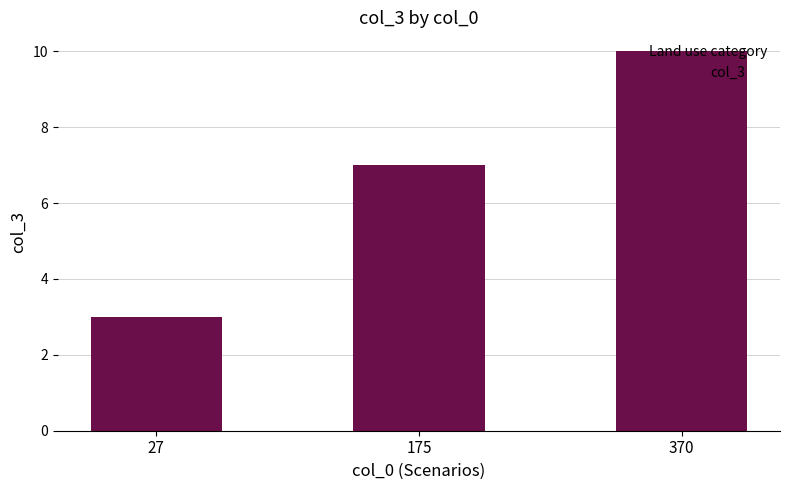

What is the ratio of the value at 370 to the value at 27?

3.3